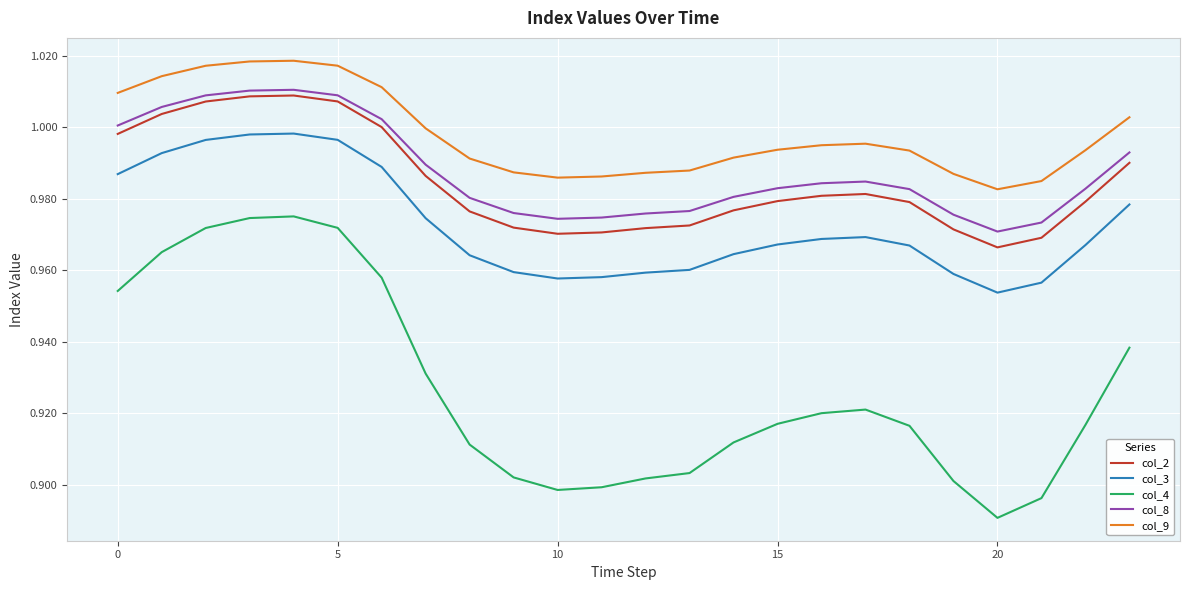

Which series has the largest range (max minus min)?

col_4